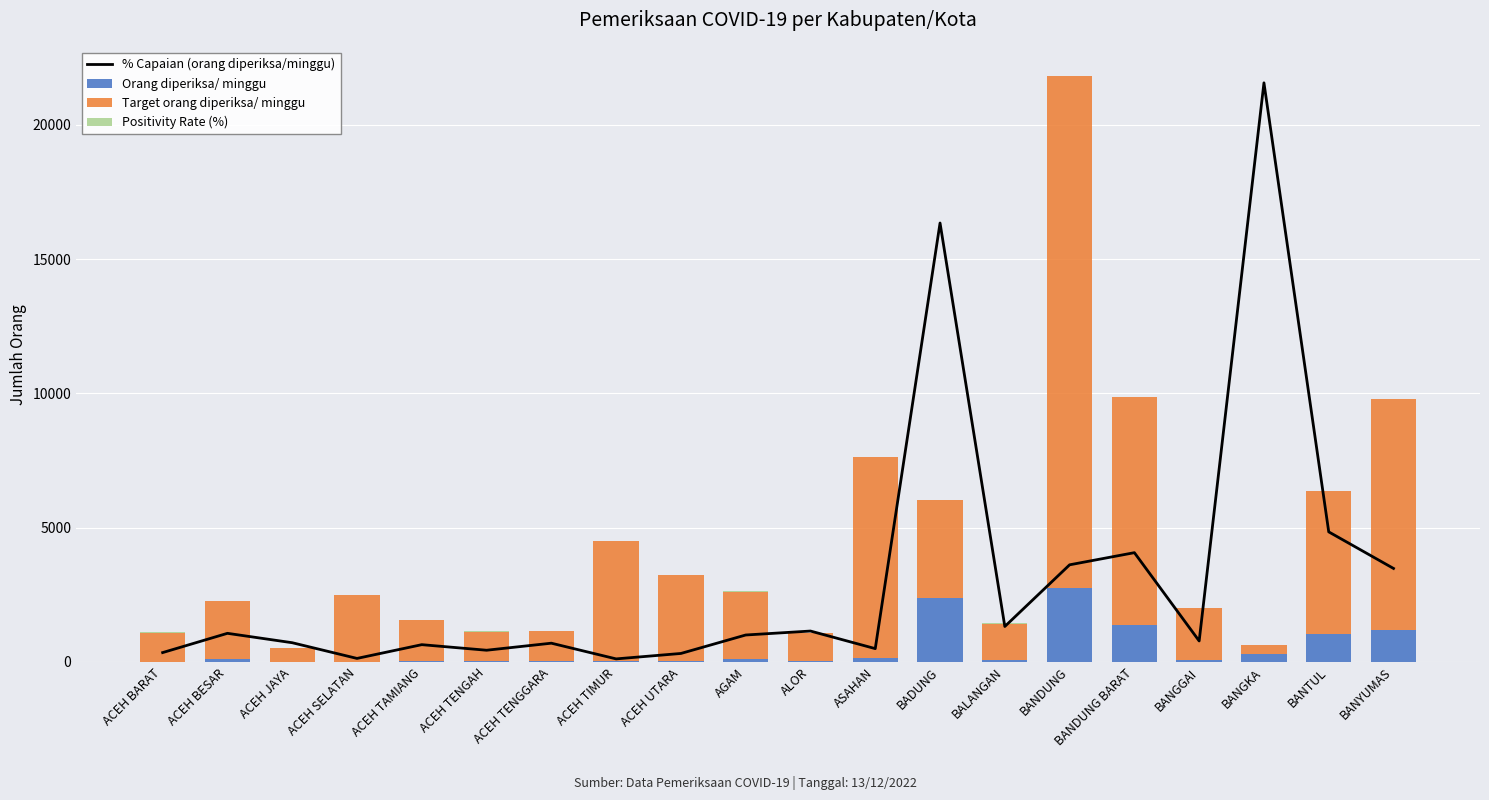

What is the label of the 15th bar from the right?

ACEH TENGAH